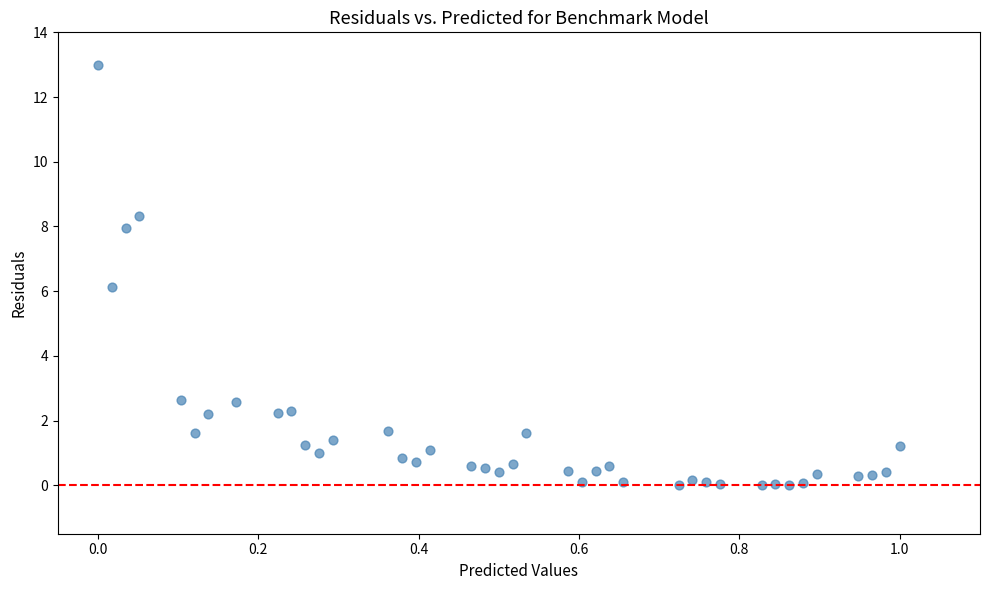

What is the range of Y values (max minus min)?

13.0